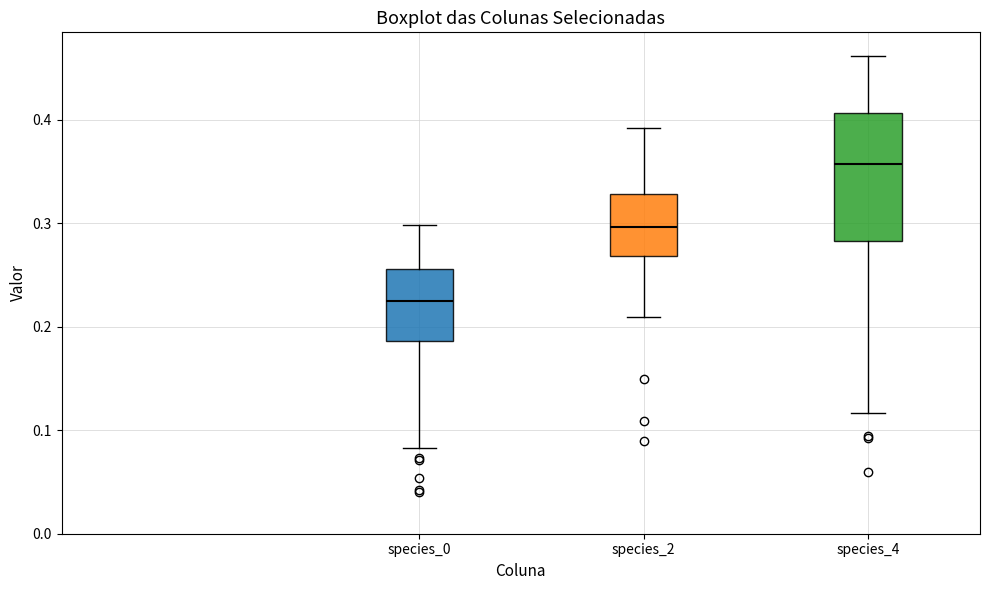

Reading left to right, transcribe this box plot: for each box, give where its median line is, the range the box spans, and where its two whiskers end, as read against the y-axis. The values are not printed on the chart, so give them approximately, as read against the axis.

species_0: median 0.22, box 0.19 to 0.26, whiskers 0.08 to 0.30
species_2: median 0.30, box 0.27 to 0.33, whiskers 0.21 to 0.39
species_4: median 0.36, box 0.28 to 0.41, whiskers 0.12 to 0.46